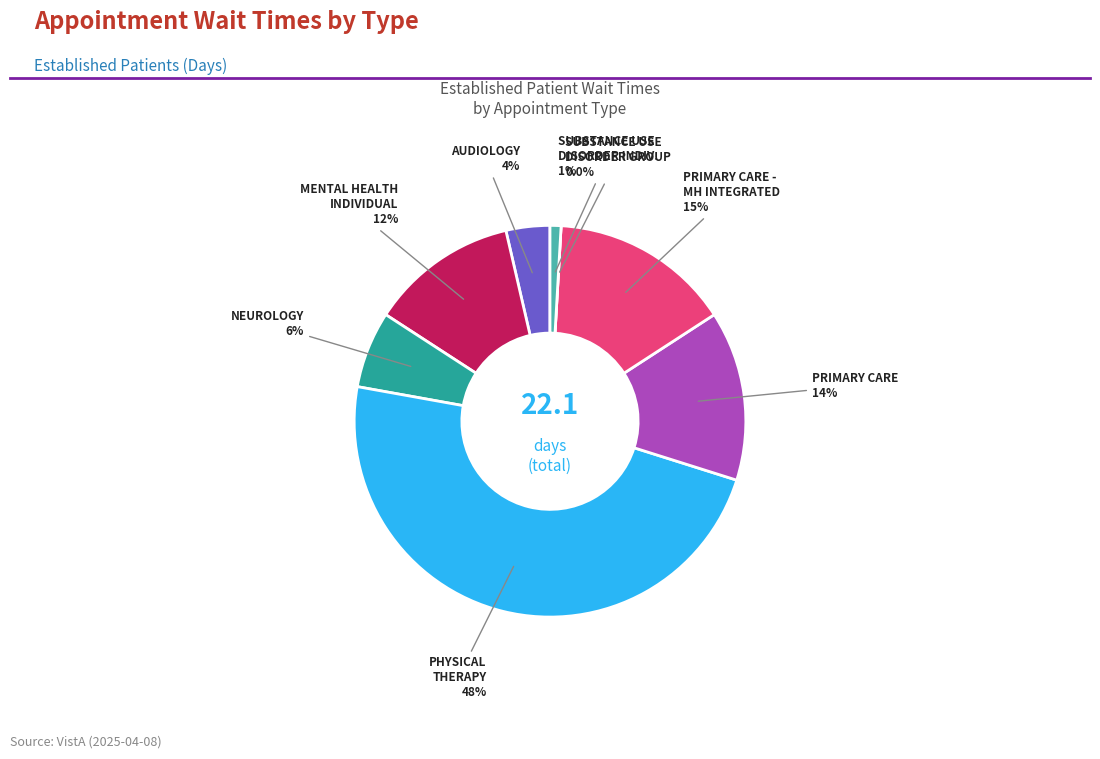

What is the largest slice in the pie chart?

PHYSICAL THERAPY